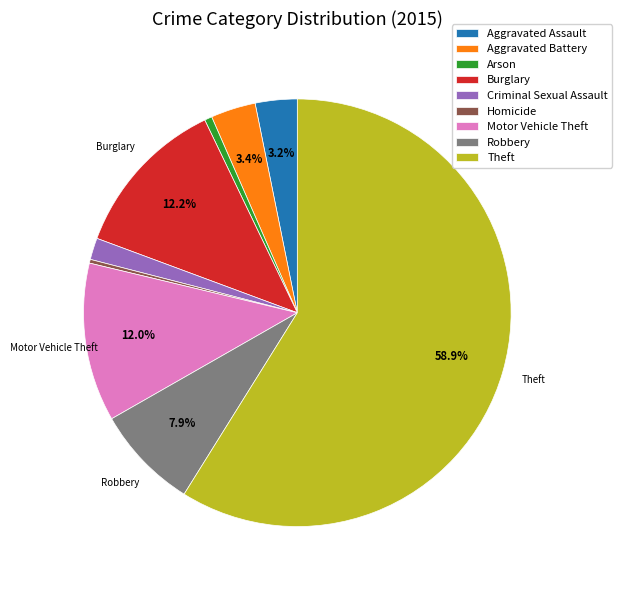

How much of the chart is everything except Burglary?

87.8%